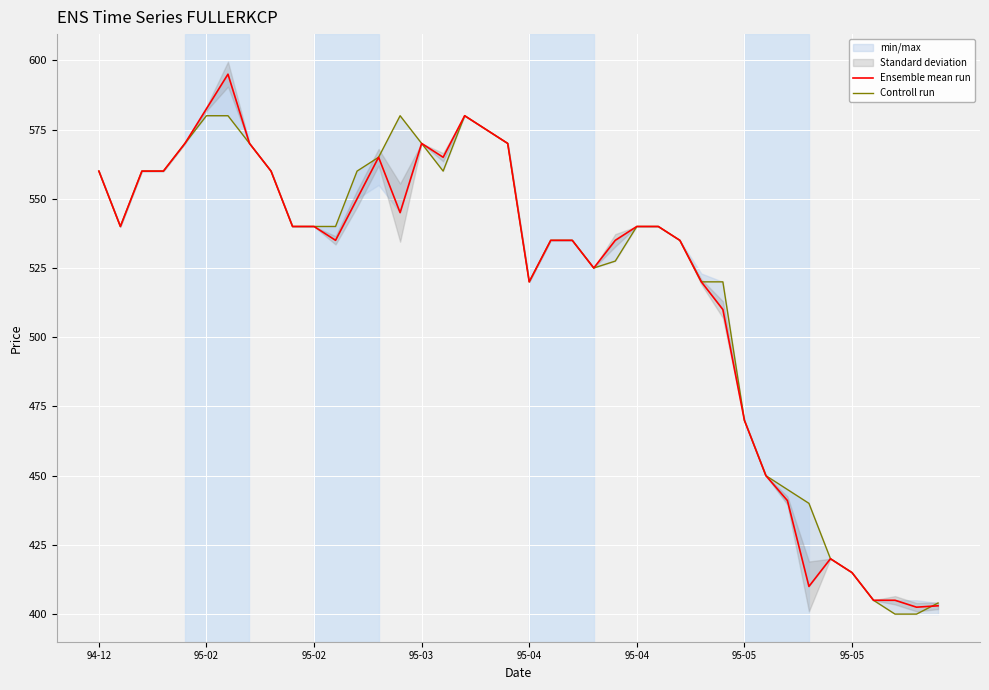

Which series ends up on top after the final intersection of Ensemble mean run and Controll run?

Controll run